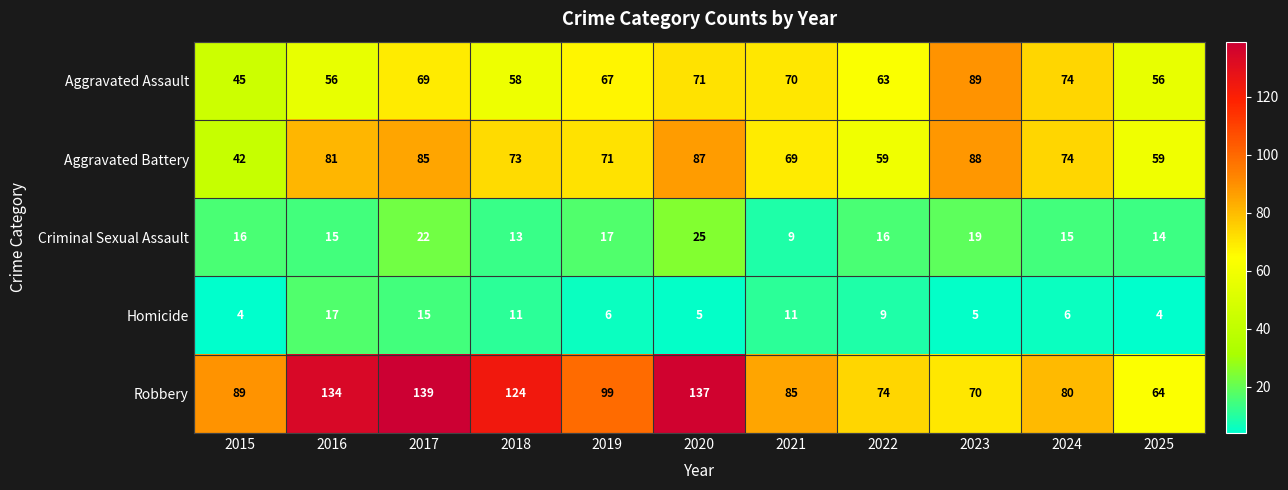

What is the minimum value shown in the chart?

4